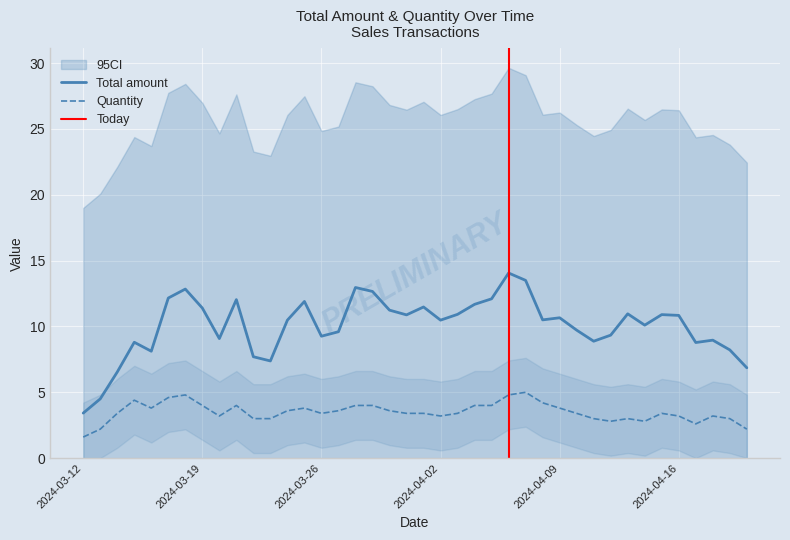

What is the sum of all Total amount values?

401.9